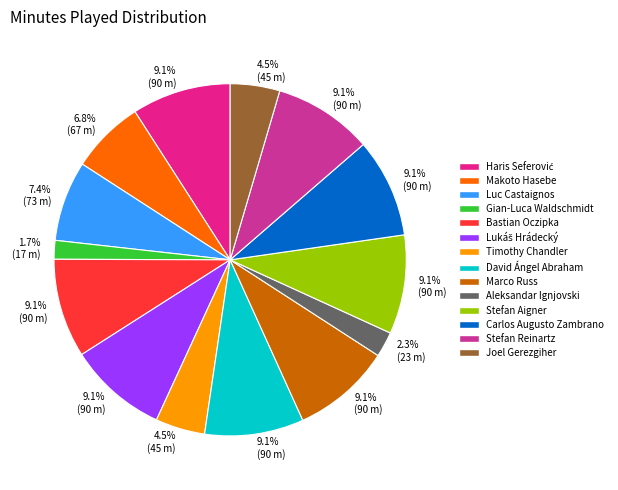

Does Aleksandar Ignjovski represent more than half of the total?

No